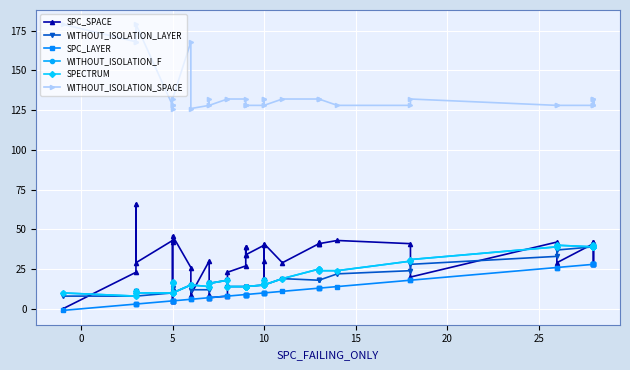

True or false: SPC_LAYER and WITHOUT_ISOLATION_SPACE intersect in this chart.

False